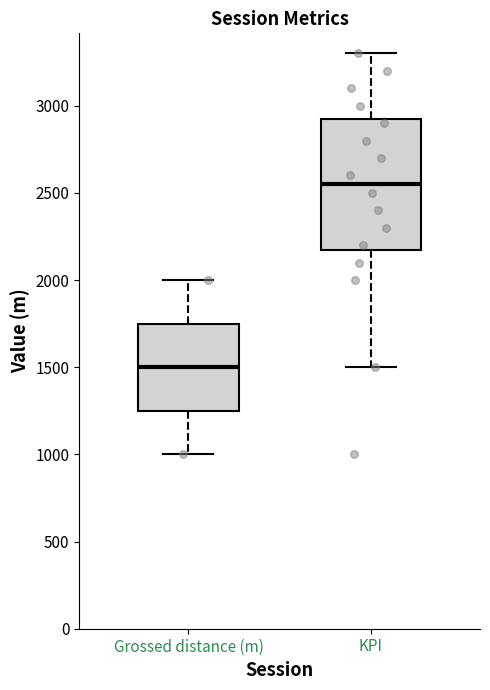

Where is the upper edge of the box for Grossed distance (m) on the y-axis? The values are not printed on the chart, so give them approximately, as read against the axis.

1750